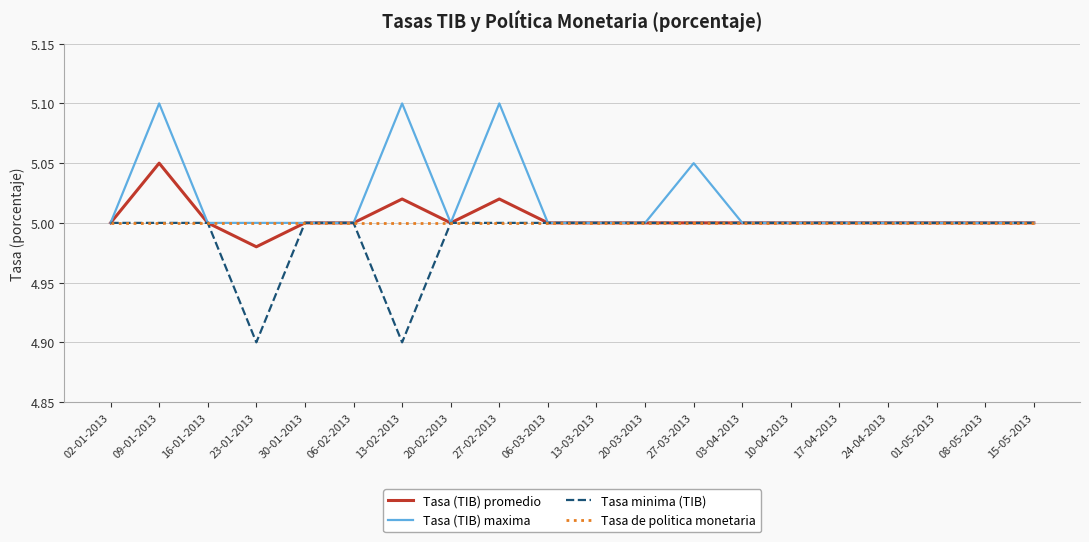

What position from the right is 27-02-2013?

12